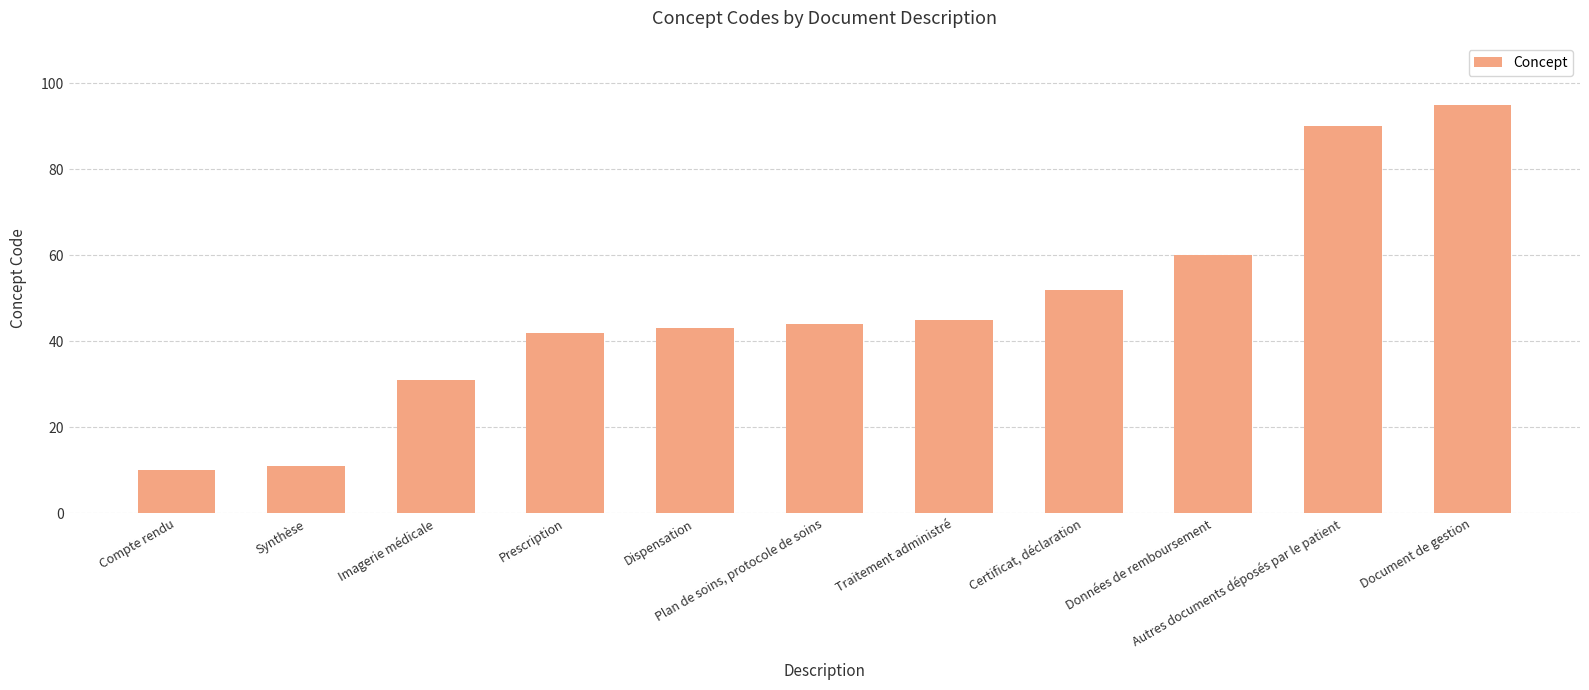

Is it true that the value at Synthèse is 4?

False